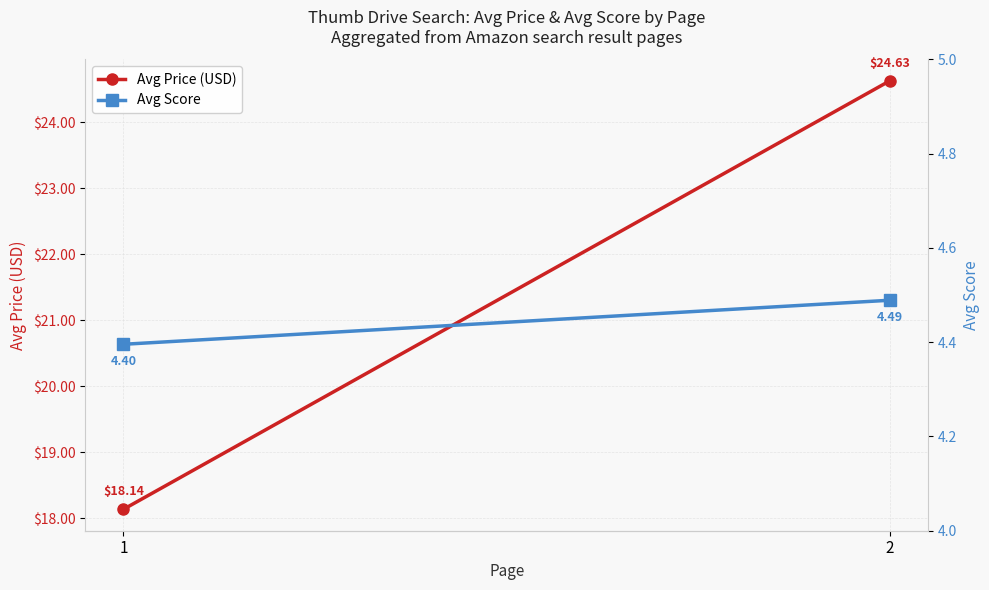

What is the value of the Avg Price (USD) point at the 1st from the left?

18.1